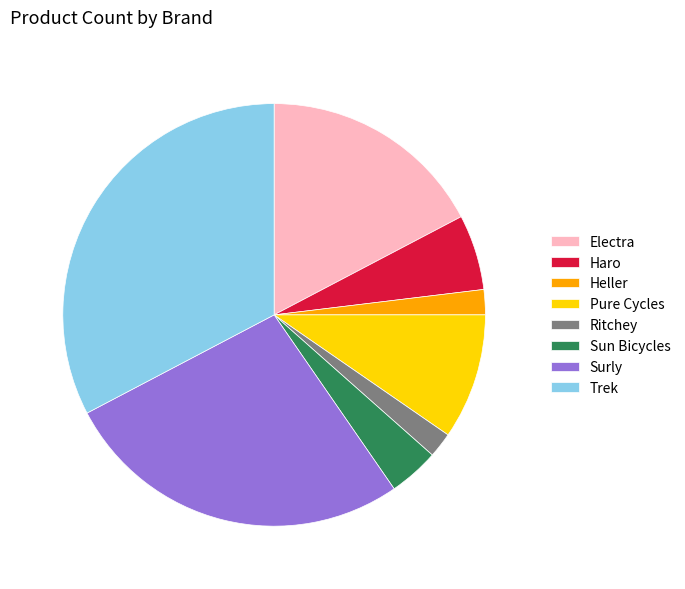

Is the sum of Electra and Pure Cycles greater than half?

No